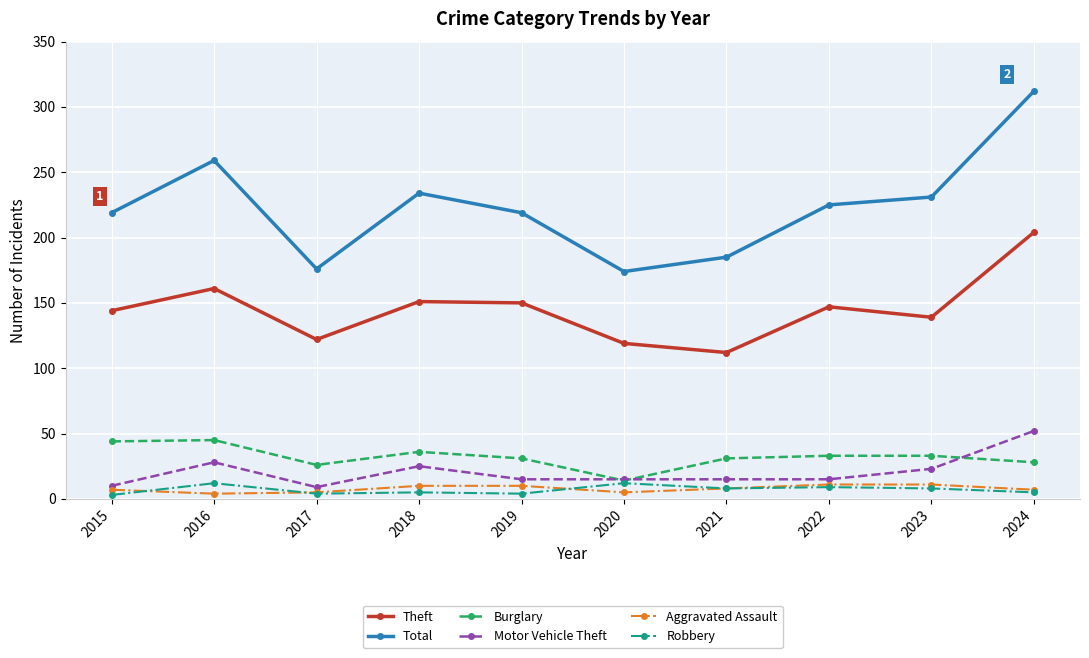

How many lines are shown in the chart?

6